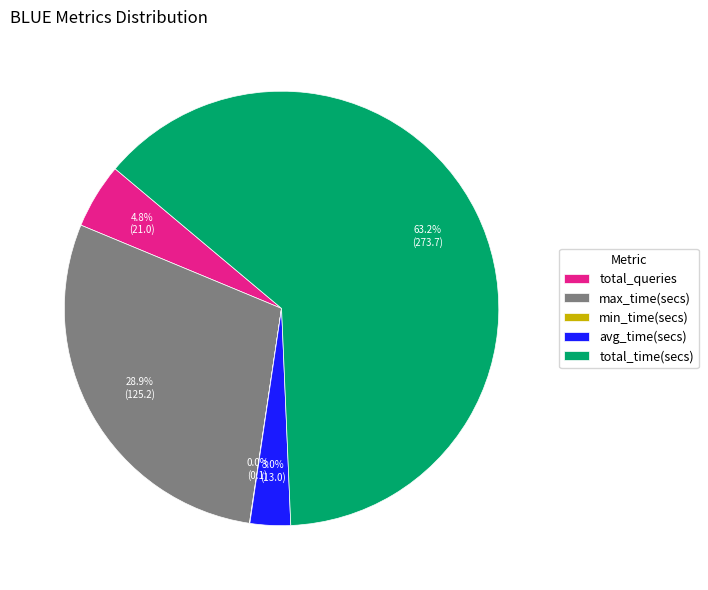

To the nearest percent, what portion does max_time(secs) represent?

29%